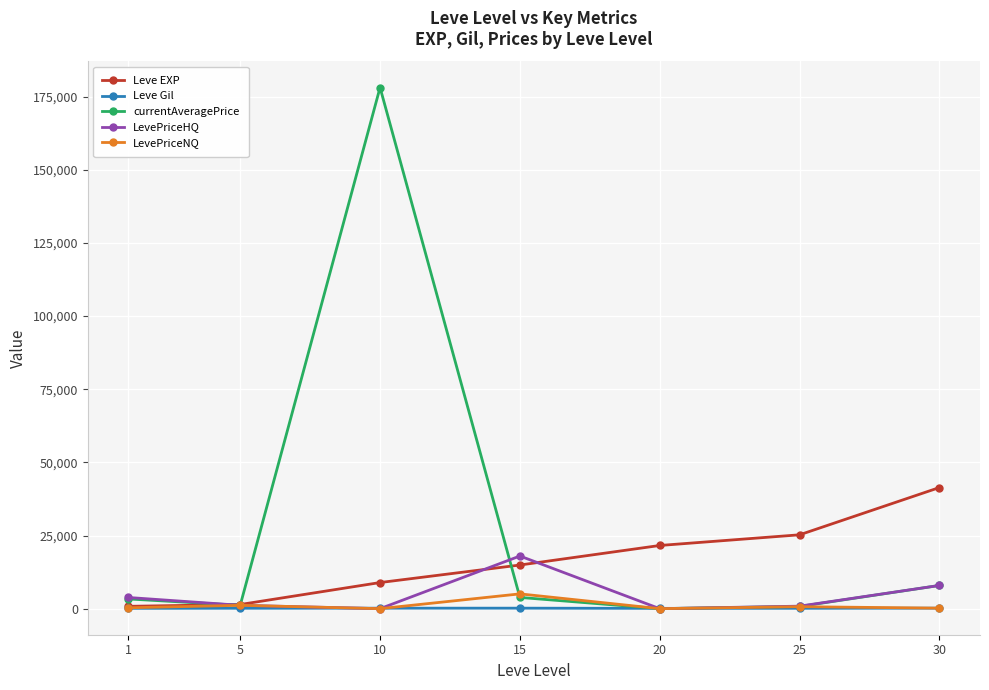

Where is the first local maximum for currentAveragePrice?

10